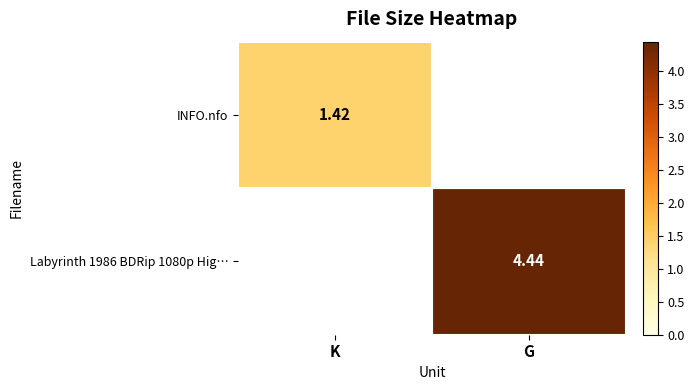

List the series in order of their peak value, lowest first.

INFO.nfo, Labyrinth 1986 BDRip 1080p Hig…